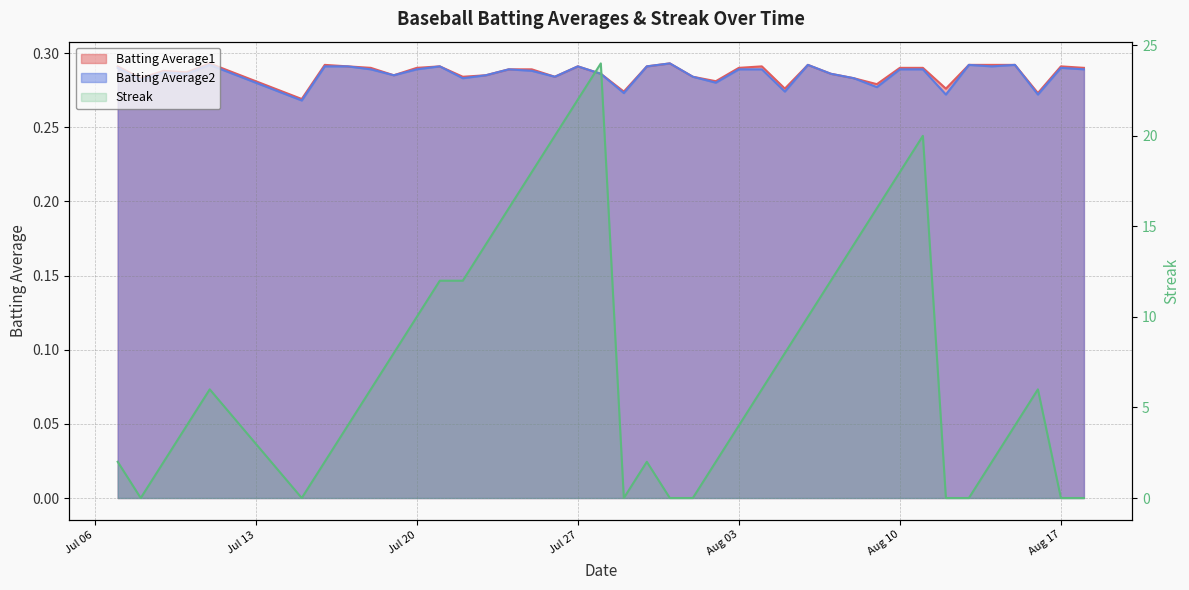

What is the lowest value of the Batting Average1 series?

0.3